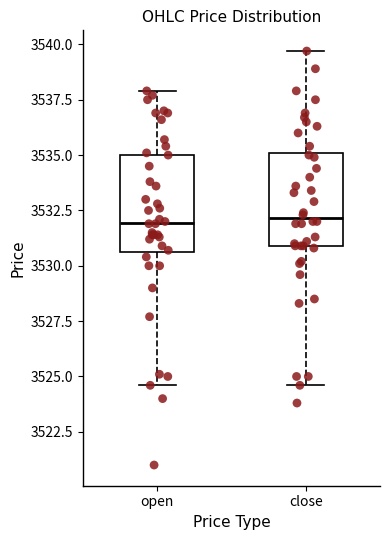

Reading left to right, transcribe this box plot: for each box, give where its median line is, the range the box spans, and where its two whiskers end, as read against the y-axis. The values are not printed on the chart, so give them approximately, as read against the axis.

open: median 3532.0, box 3530.5 to 3535.0, whiskers 3524.5 to 3538.0
close: median 3532.0, box 3531.0 to 3535.0, whiskers 3524.5 to 3539.5